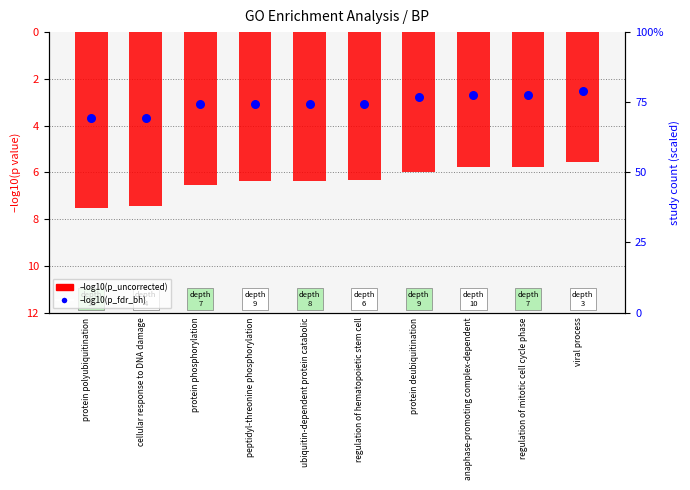

Which series has the largest Y range (max minus min)?

–log10(p_uncorrected)